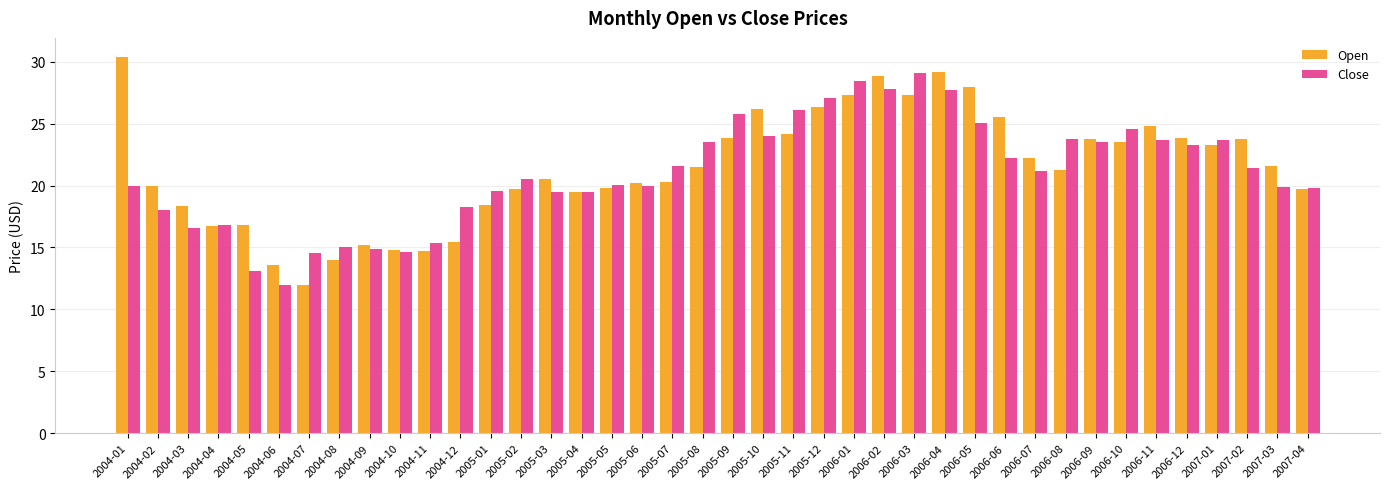

How many values in the Close series are below 21?

20